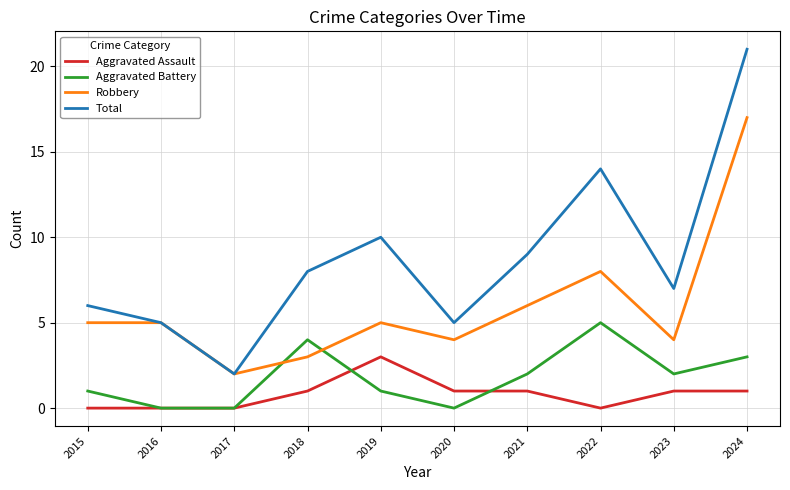

Where is the first local minimum for Robbery?

2017